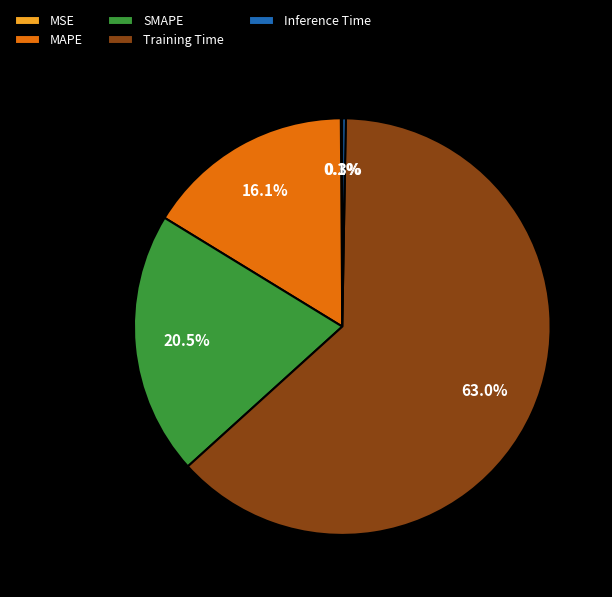

To the nearest percent, what is the difference between the largest and smallest slice percentages?

63%